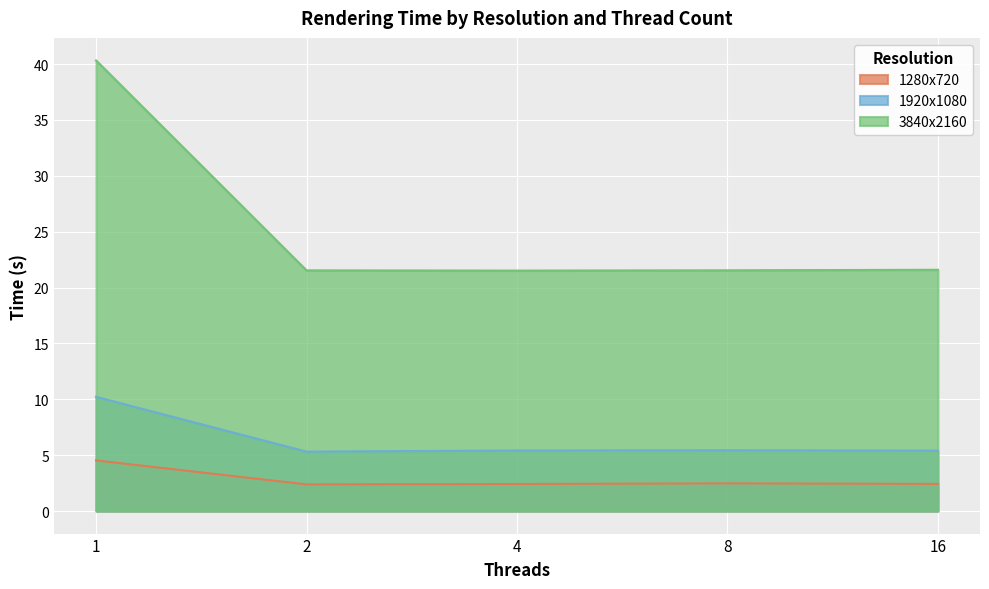

True or false: 1920x1080 and 3840x2160 intersect in this chart.

False